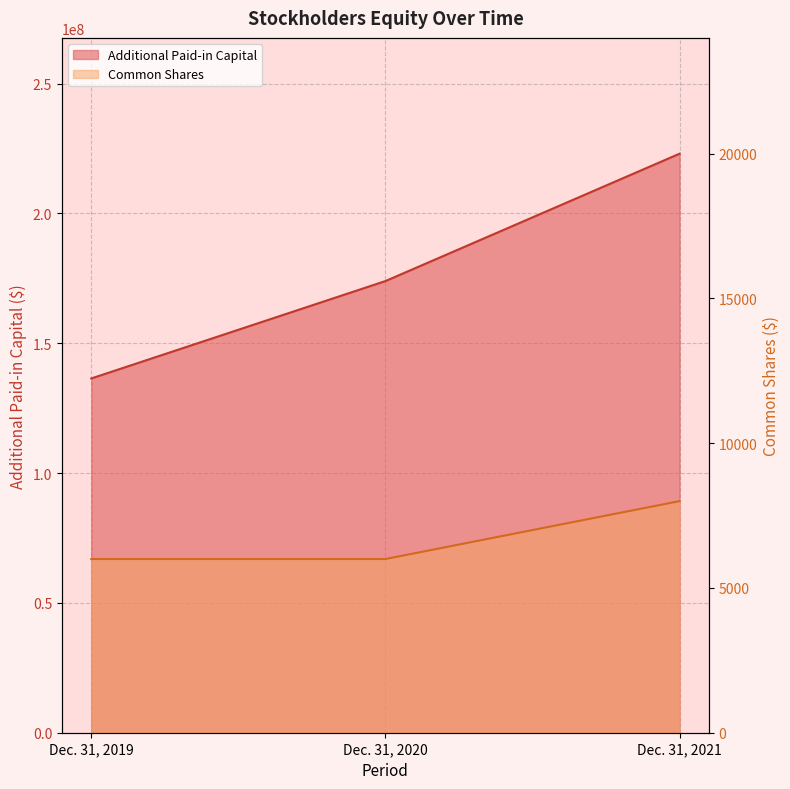

Is it true that Common Shares equals 14390 at Dec. 31, 2021?

False